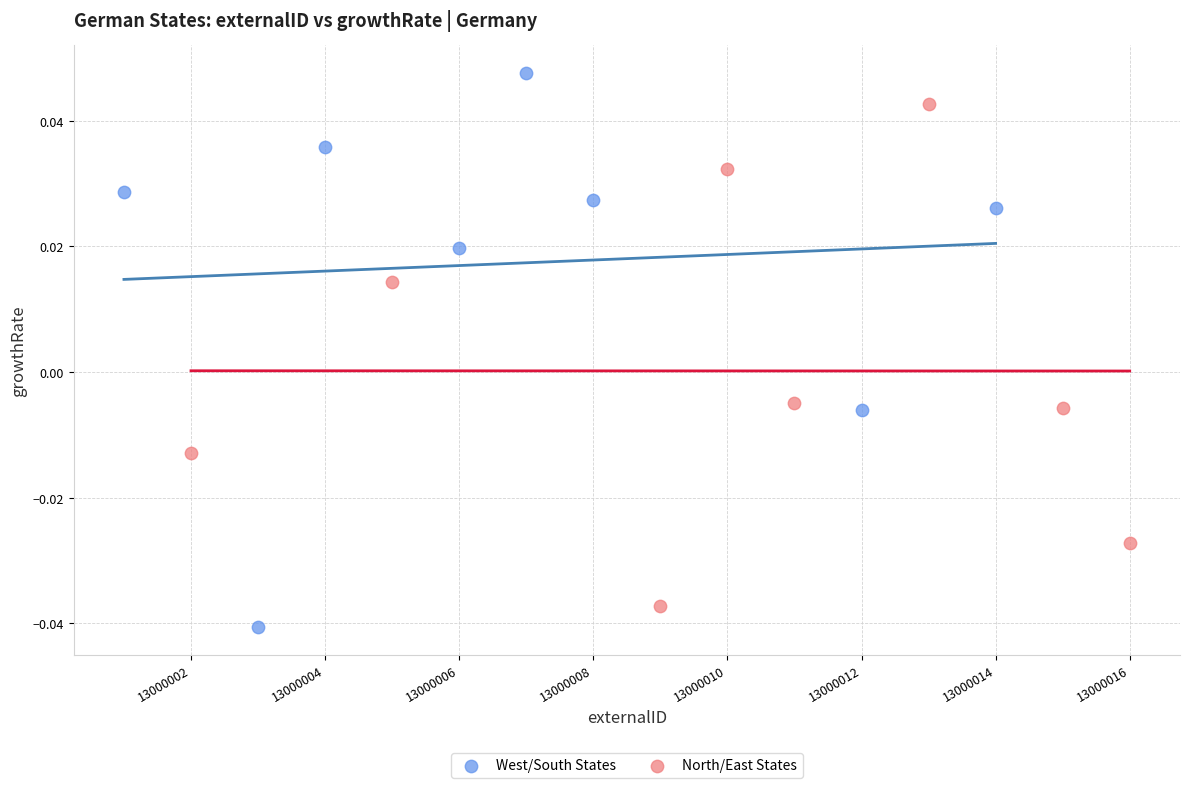

Which series has the widest spread of Y values?

West/South States